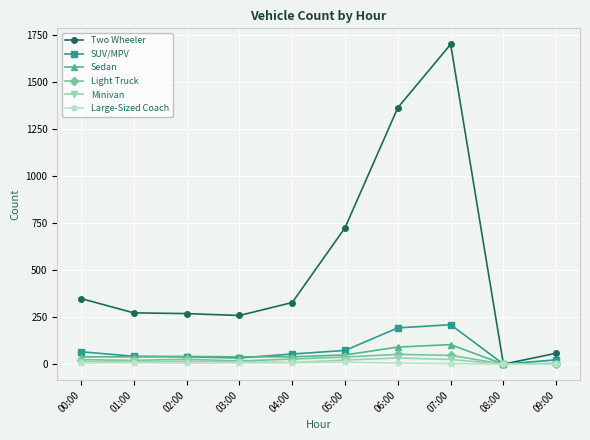

What is the sum of all Sedan values?

445